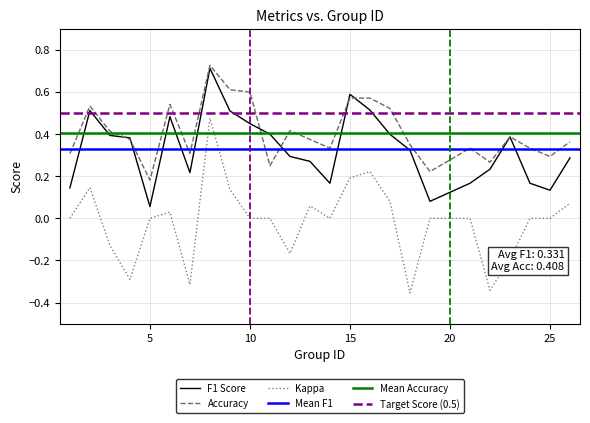

True or false: kappa and accuracy intersect in this chart.

False